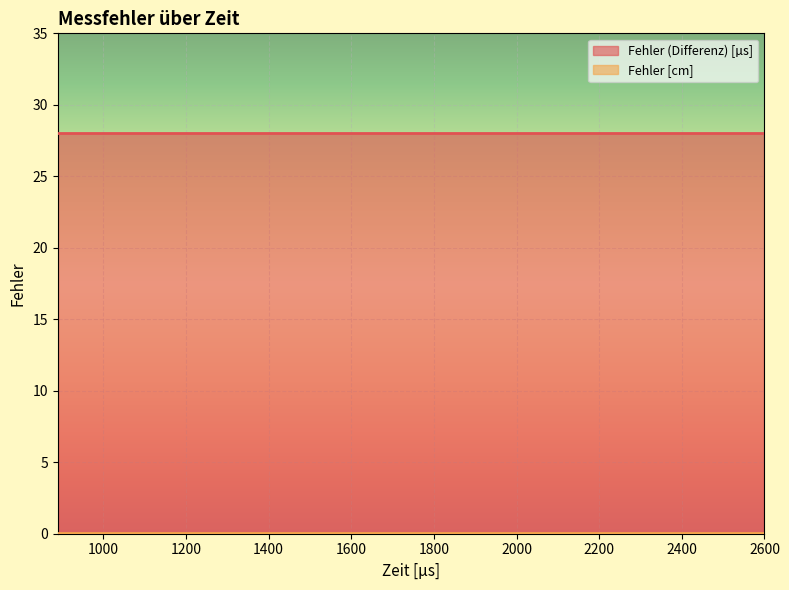

True or false: Fehler [cm] has a value of 0.1 at 2040.

False